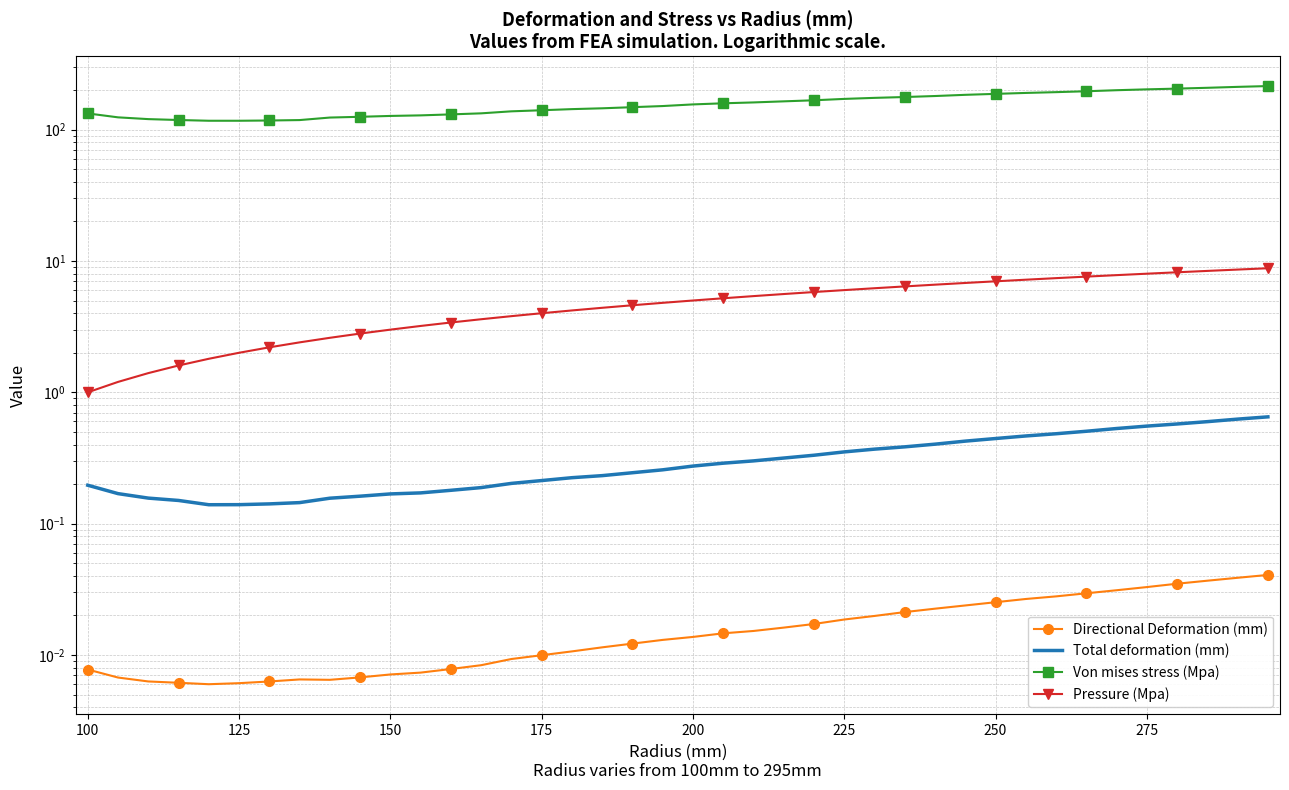

Reading left to right, list all the values displayed in this chart.

Directional Deformation (mm): 0.0	0.0	0.0	0.0	0.0	0.0	0.0	0.0	0.0	0.0	0.0	0.0	0.0	0.0	0.0	0.0	0.0	0.0	0.0	0.0	0.0	0.0	0.0	0.0	0.0	0.0	0.0	0.0	0.0	0.0	0.0	0.0	0.0	0.0	0.0	0.0	0.0	0.0	0.0	0.0
Total deformation (mm): 0.2	0.2	0.2	0.2	0.1	0.1	0.1	0.1	0.2	0.2	0.2	0.2	0.2	0.2	0.2	0.2	0.2	0.2	0.2	0.3	0.3	0.3	0.3	0.3	0.3	0.4	0.4	0.4	0.4	0.4	0.4	0.5	0.5	0.5	0.5	0.6	0.6	0.6	0.6	0.7
Von mises stress (Mpa): 132.8	124.0	120.2	118.4	116.8	116.8	117.3	118.2	123.6	125.2	127.1	128.4	130.6	133.0	137.8	140.4	143.2	145.3	148.2	151.2	155.6	158.6	161.1	164.2	167.3	171.4	174.5	177.1	180.2	184.1	187.2	190.3	192.9	195.9	199.6	202.6	205.2	208.2	211.6	214.6
Pressure (Mpa): 1.0	1.2	1.4	1.6	1.8	2.0	2.2	2.4	2.6	2.8	3.0	3.2	3.4	3.6	3.8	4.0	4.2	4.4	4.6	4.8	5.0	5.2	5.4	5.6	5.8	6.0	6.2	6.4	6.6	6.8	7.0	7.2	7.4	7.6	7.8	8.0	8.2	8.4	8.6	8.8